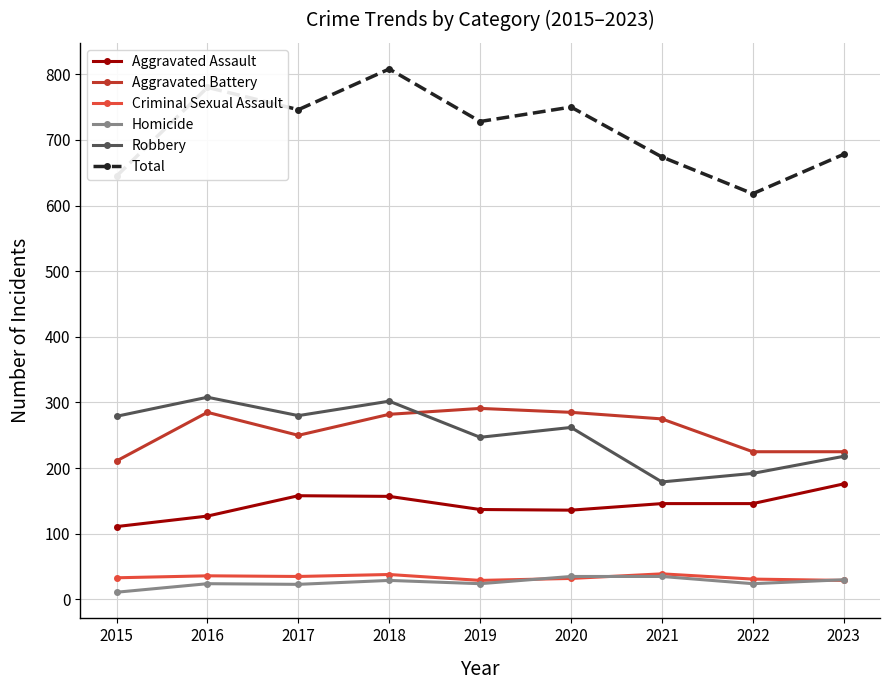

True or false: Total and Criminal Sexual Assault cross at least once.

False